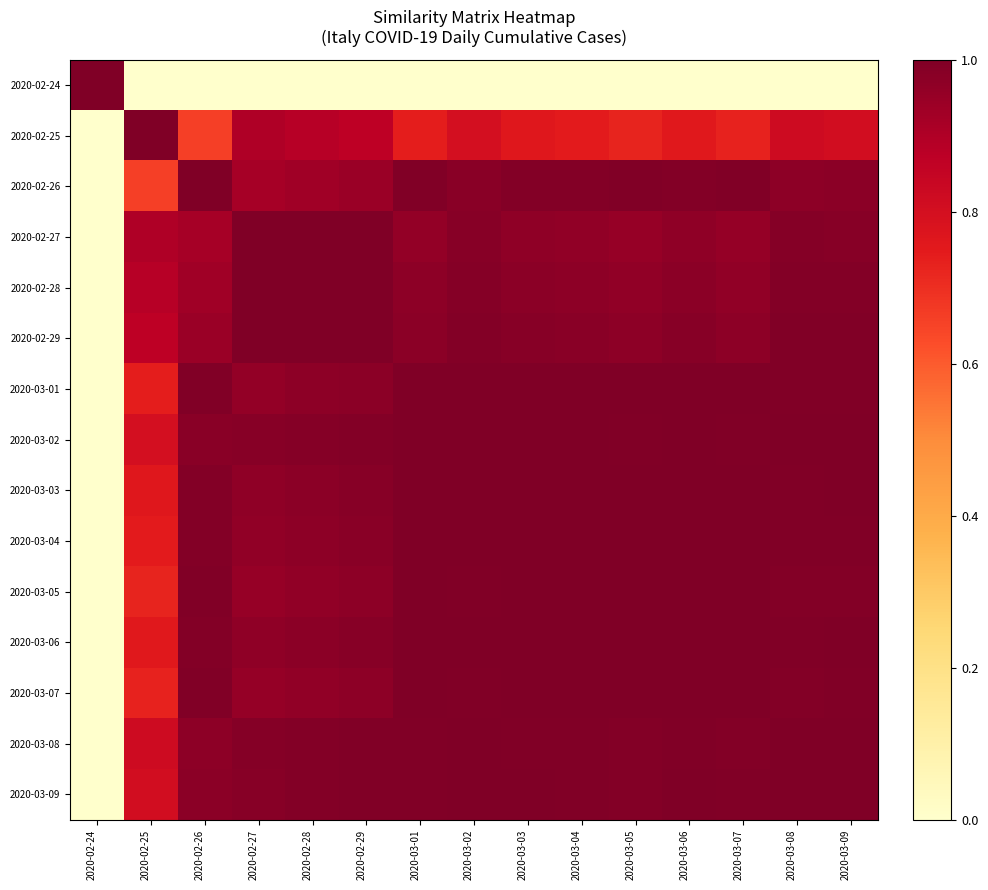

Between 2020-03-07 and 2020-02-25, which is larger?

2020-03-07